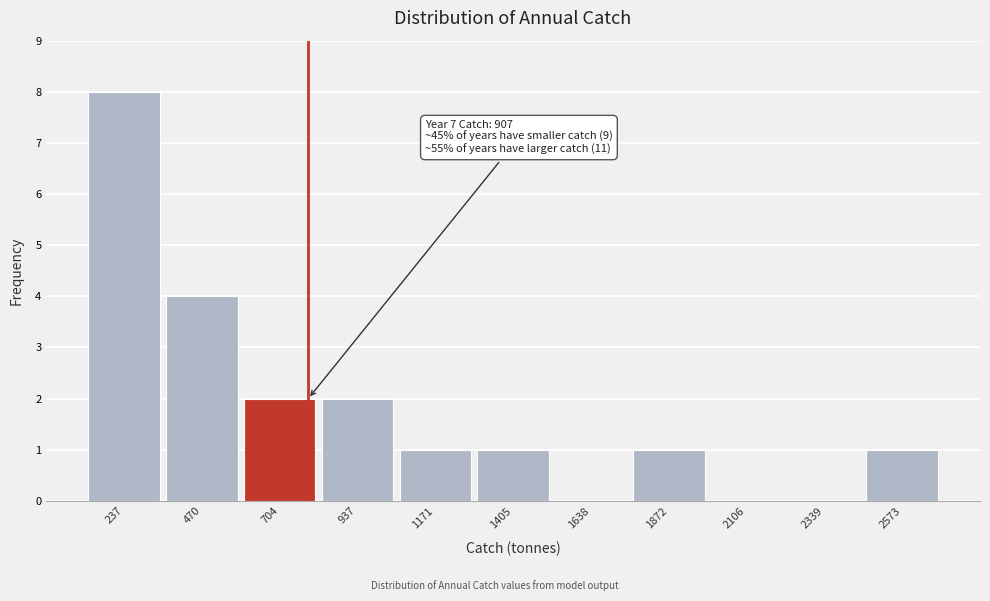

Reading left to right, list all the values displayed in this chart.

237=8	470=4	704=2	937=2	1171=1	1405=1	1638=0	1872=1	2106=0	2339=0	2573=1